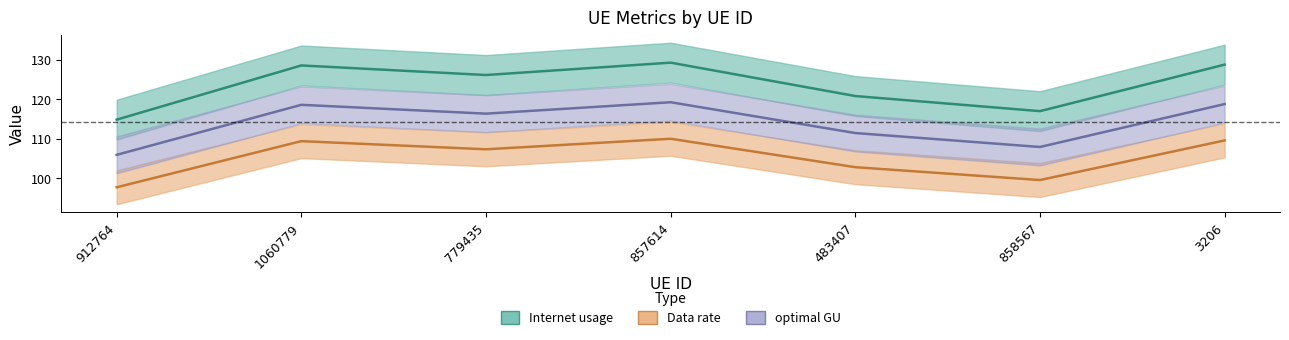

True or false: Data rate and Internet usage intersect in this chart.

False